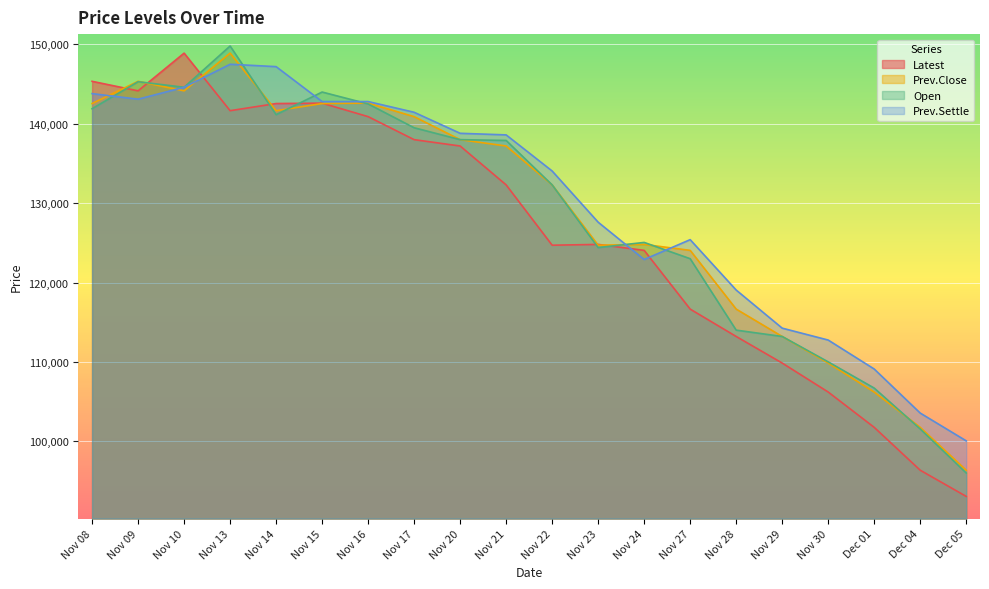

The Latest series shows 79667 at Nov 16. True or false?

False